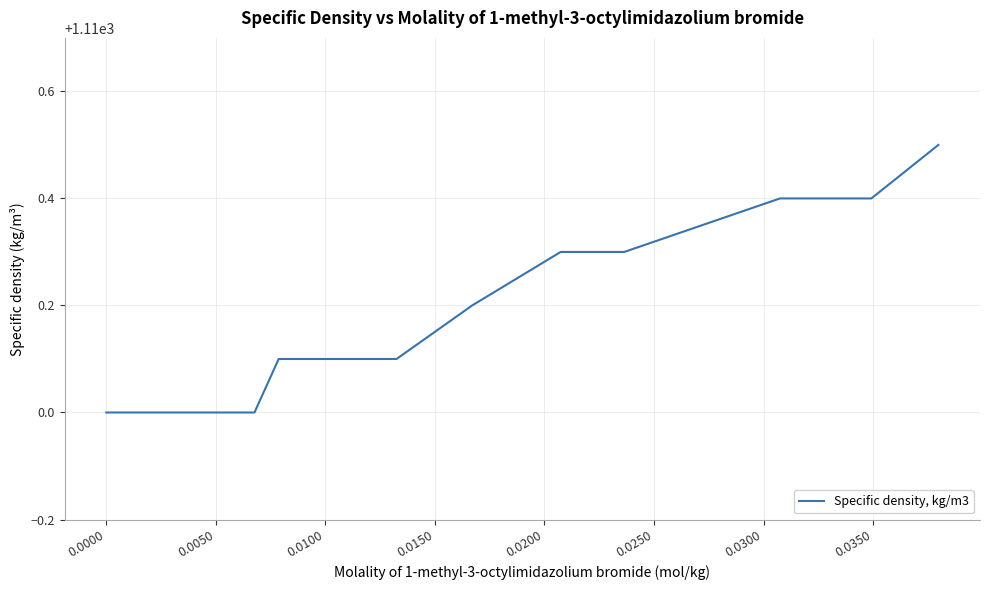

What is the maximum value shown in the chart?

1110.5